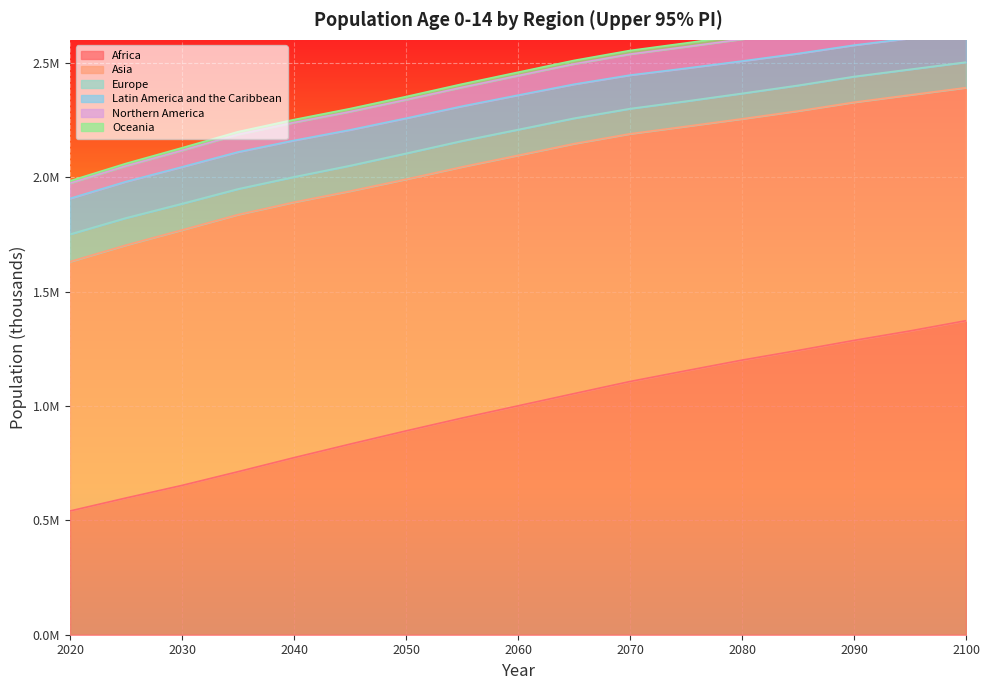

At which category is the sum across all series the highest?

2100